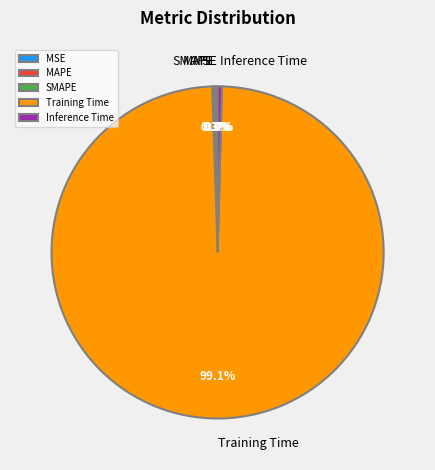

Which has a higher value, Training Time or Inference Time?

Training Time